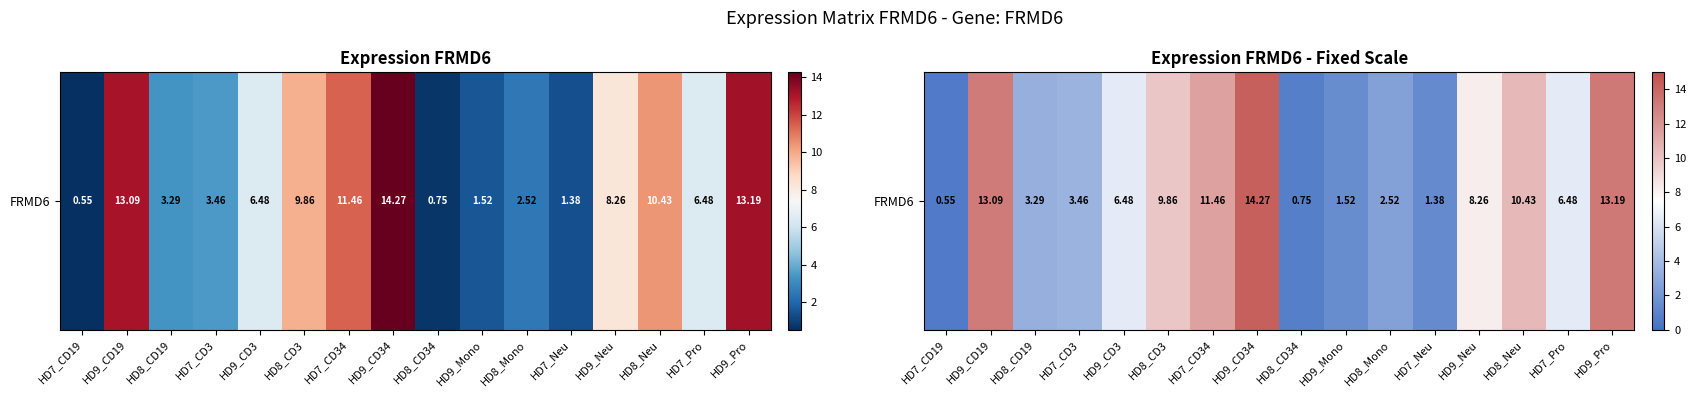

True or false: the data shows 11.5 at HD7_CD34.

True